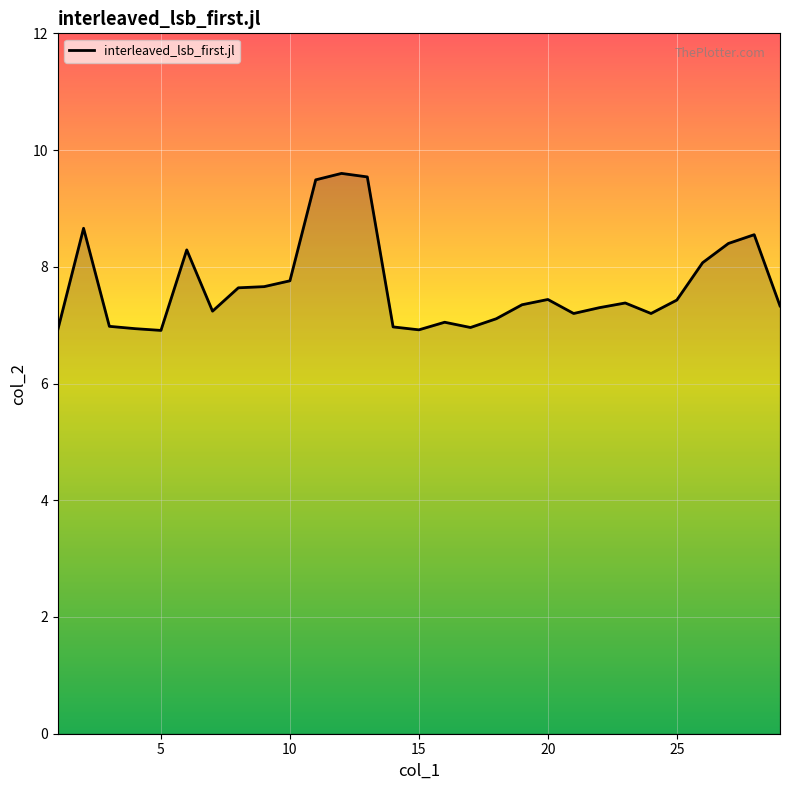

What is the maximum value shown in the chart?

9.6